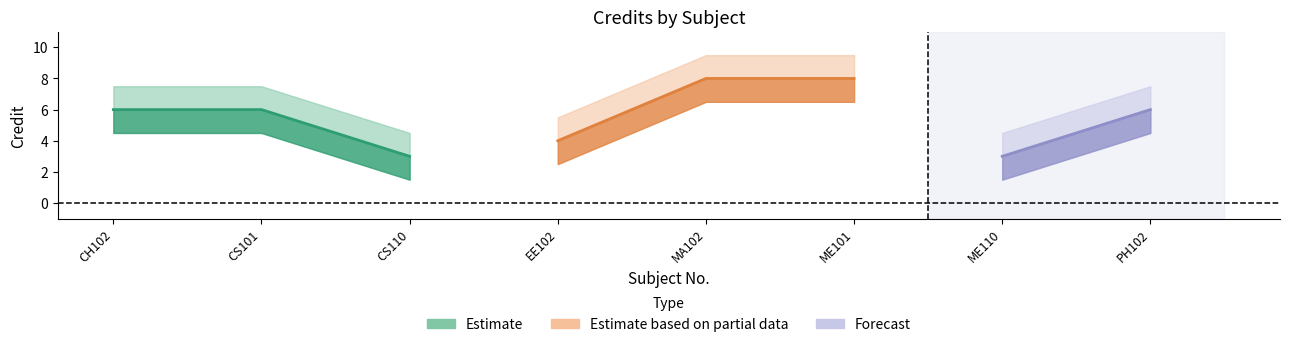

Read the value at CS101.

6